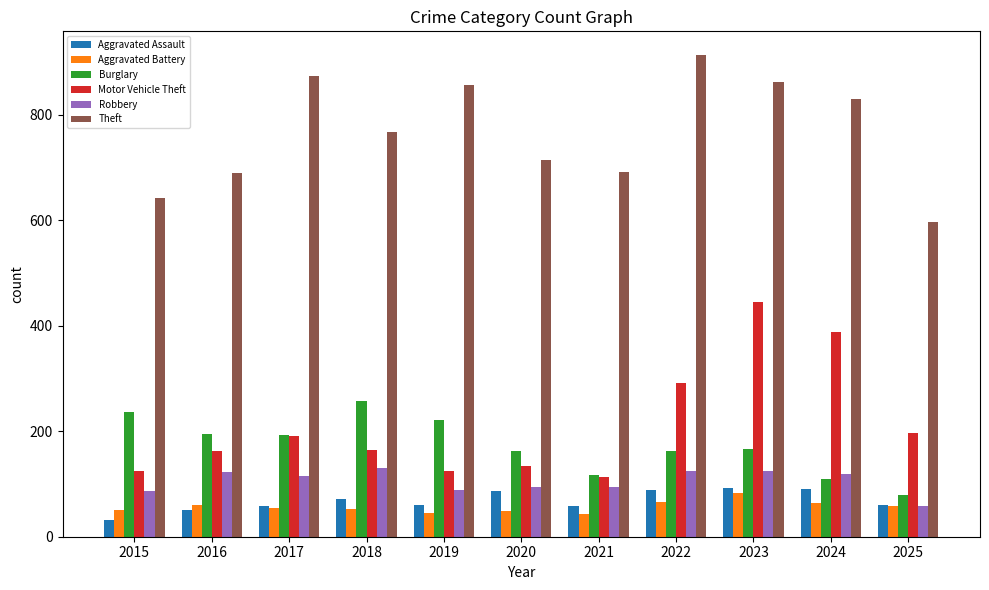

What is the difference between the maximum and minimum values in the Robbery series?

72